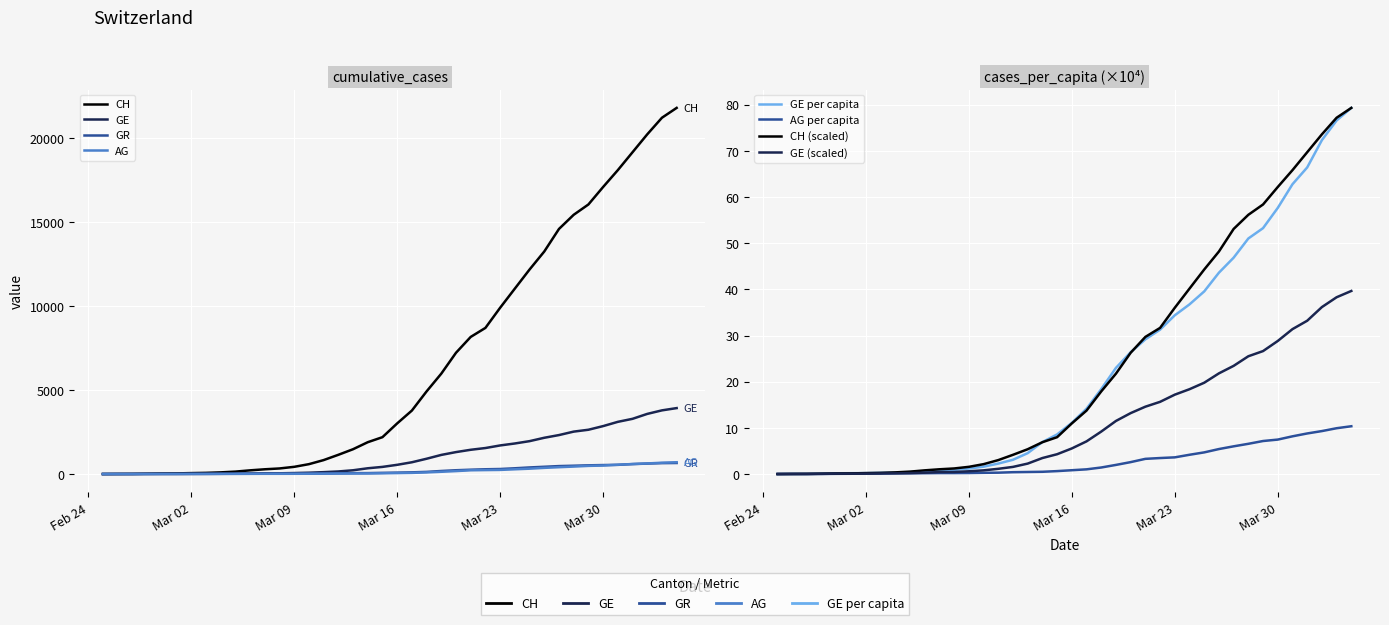

True or false: CH and AG intersect in this chart.

False